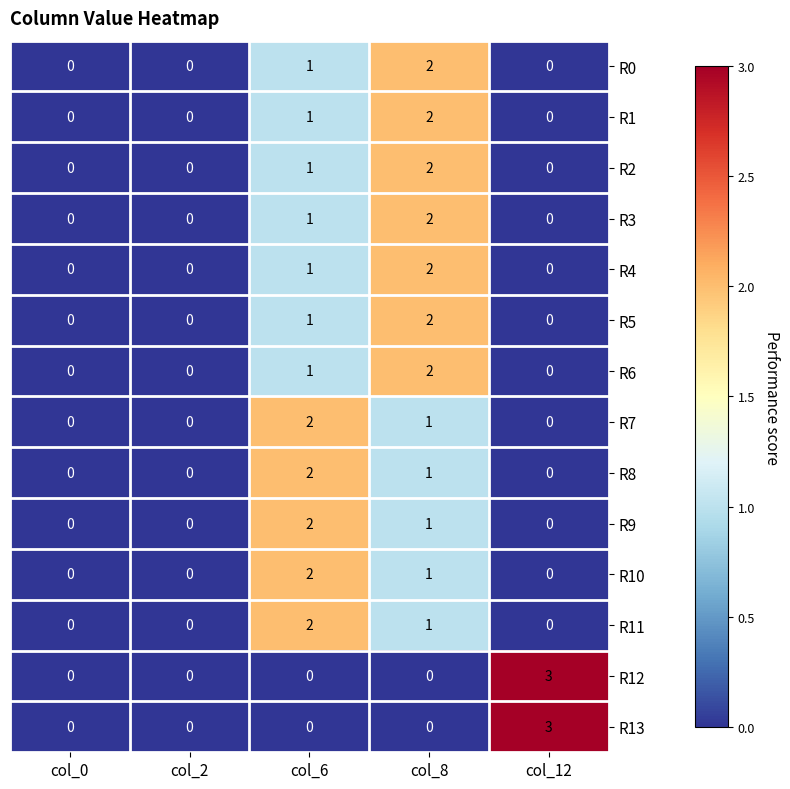

The value of R13 at col_6 is 0. True or false?

True